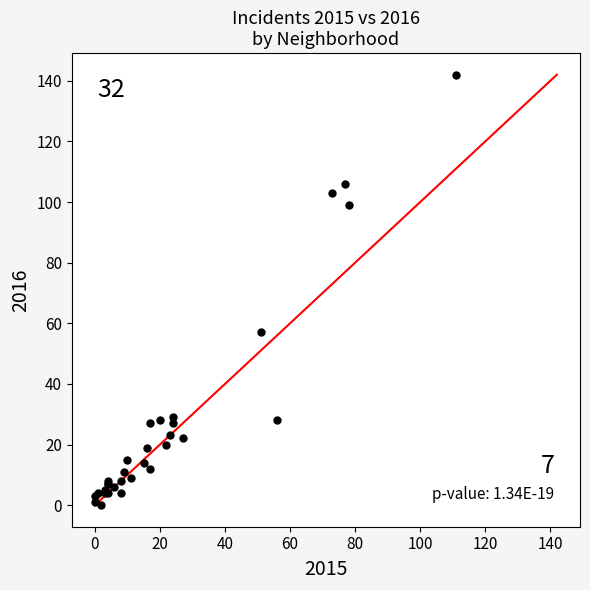

What Y value in the scatter plot is closest to 71?

57